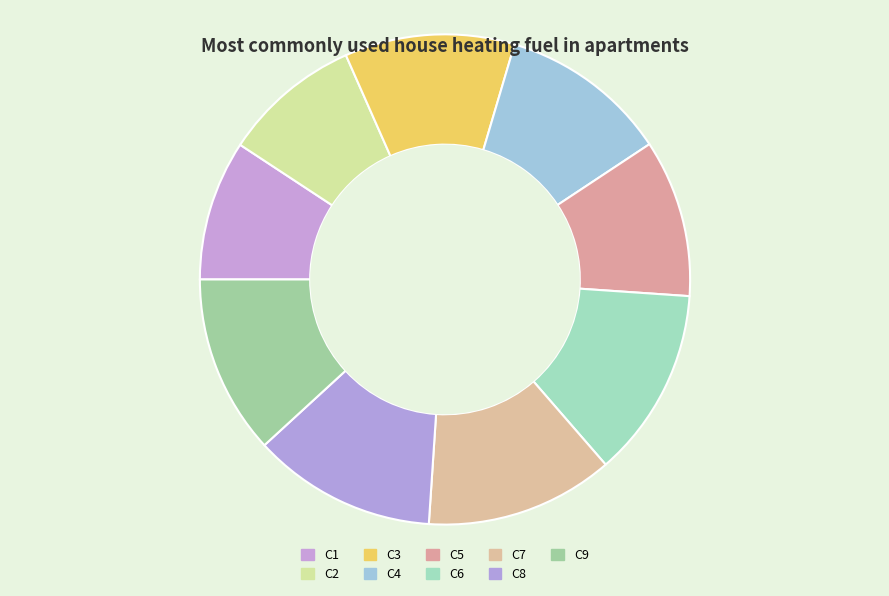

What is the change in value from C2 to C4?

+327